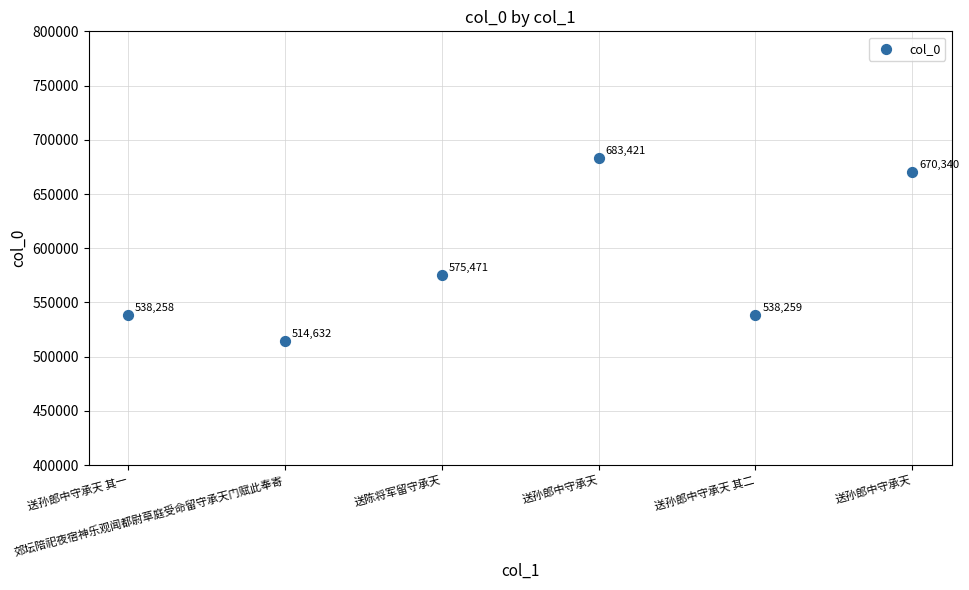

What is the range of Y values (max minus min)?

168789